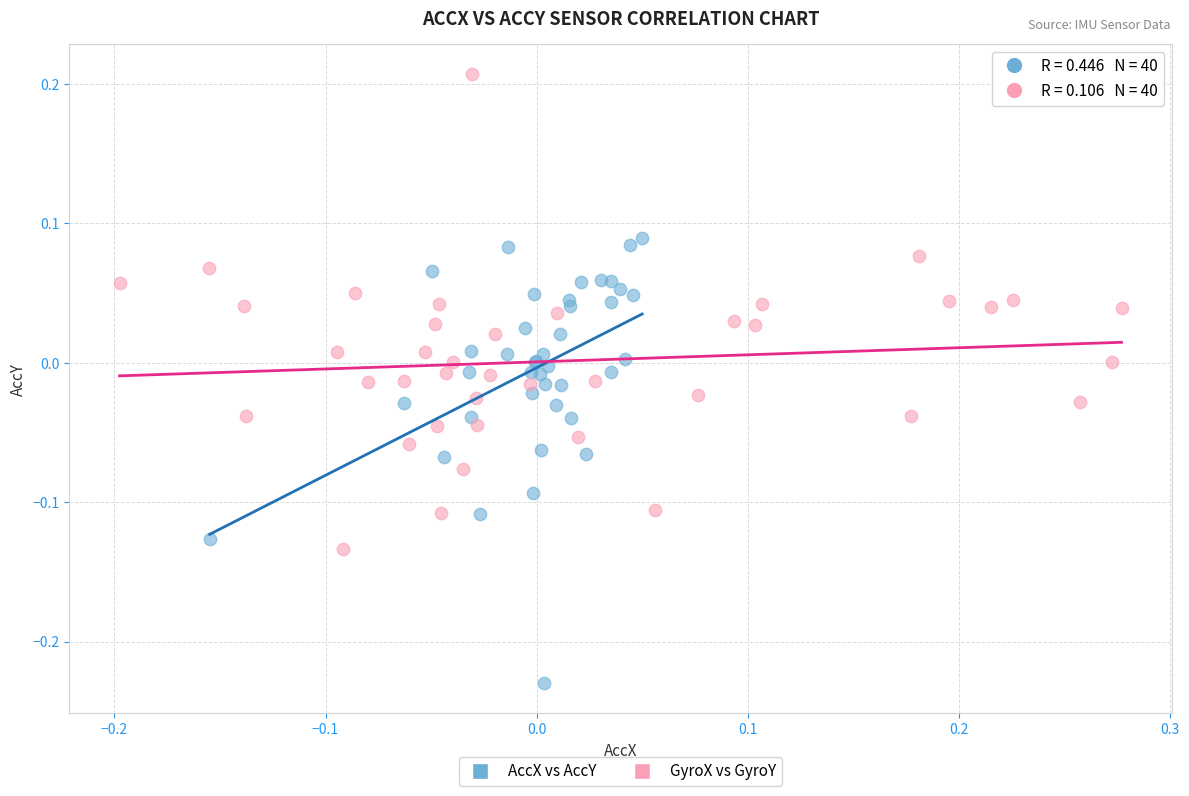

Which series contains the lowest Y value?

AccX vs AccY